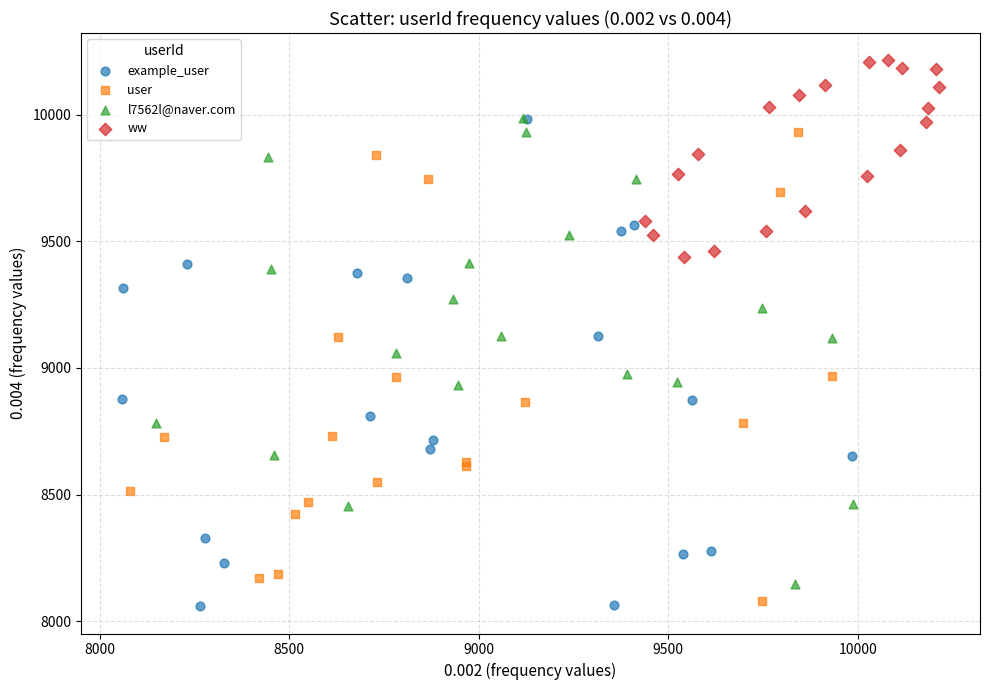

Which series reaches the maximum Y coordinate?

ww